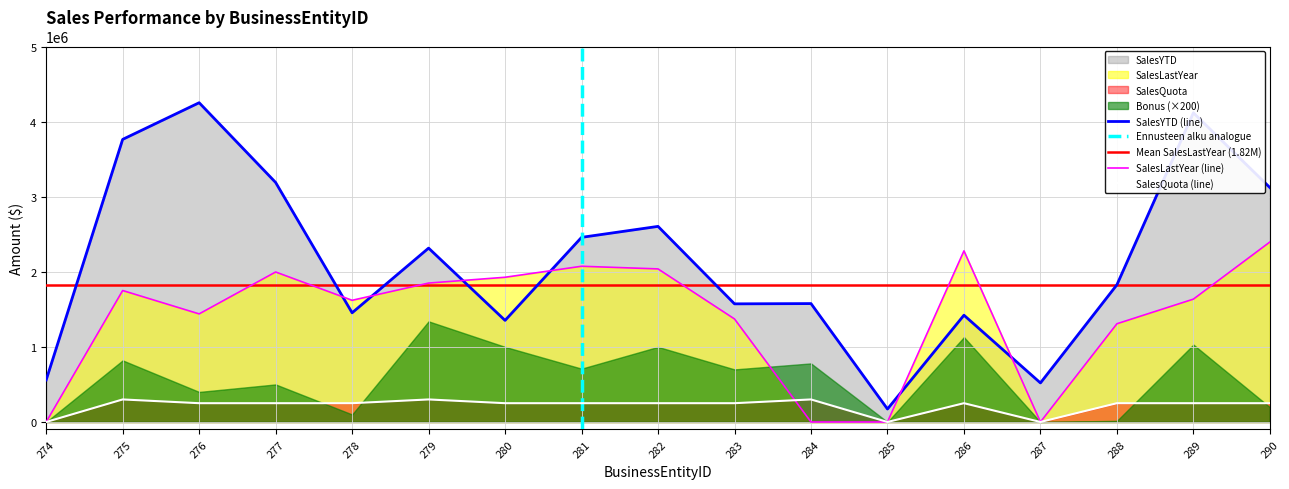

True or false: SalesYTD has more than 1 points higher than both neighbors.

True